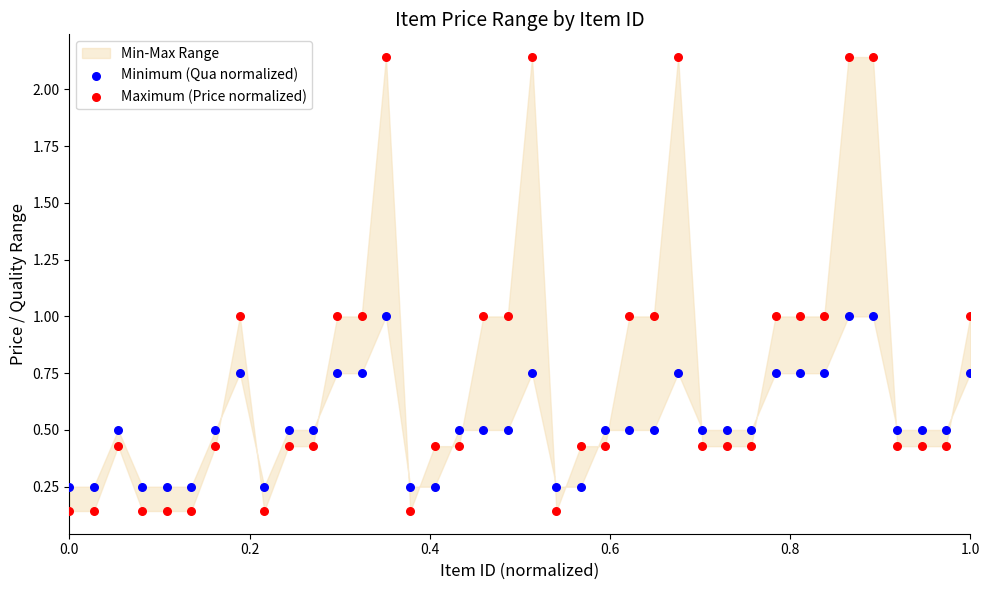

Across all data points, what is the range of X values (max minus min)?

1.0